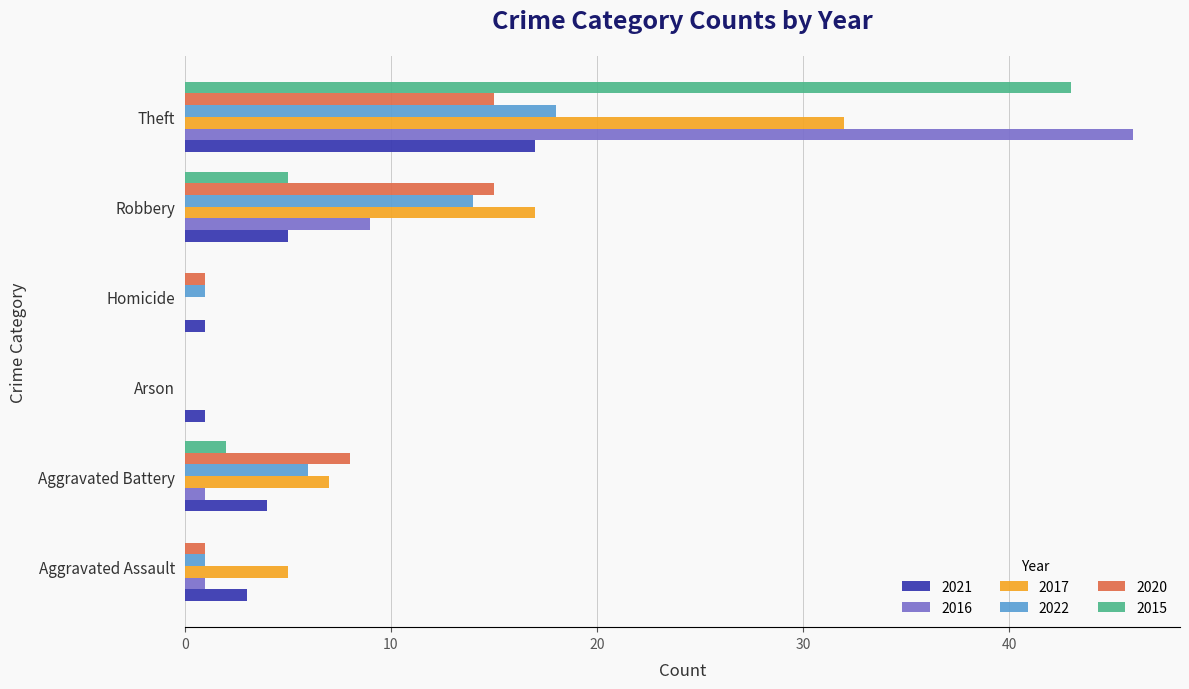

What is the sum of all 2022 values?

40